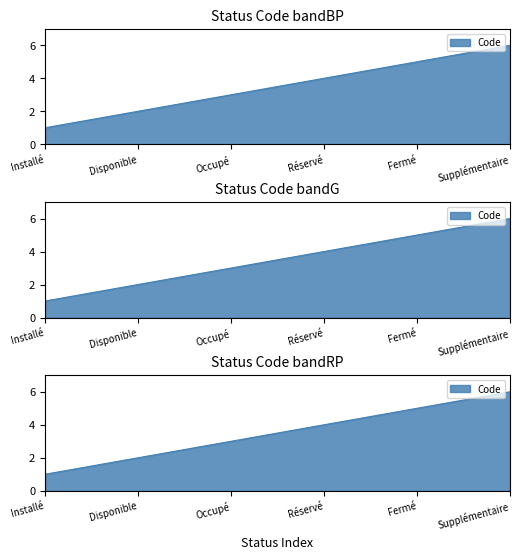

What is the ratio of the value at Supplémentaire to the value at Disponible?

3.0